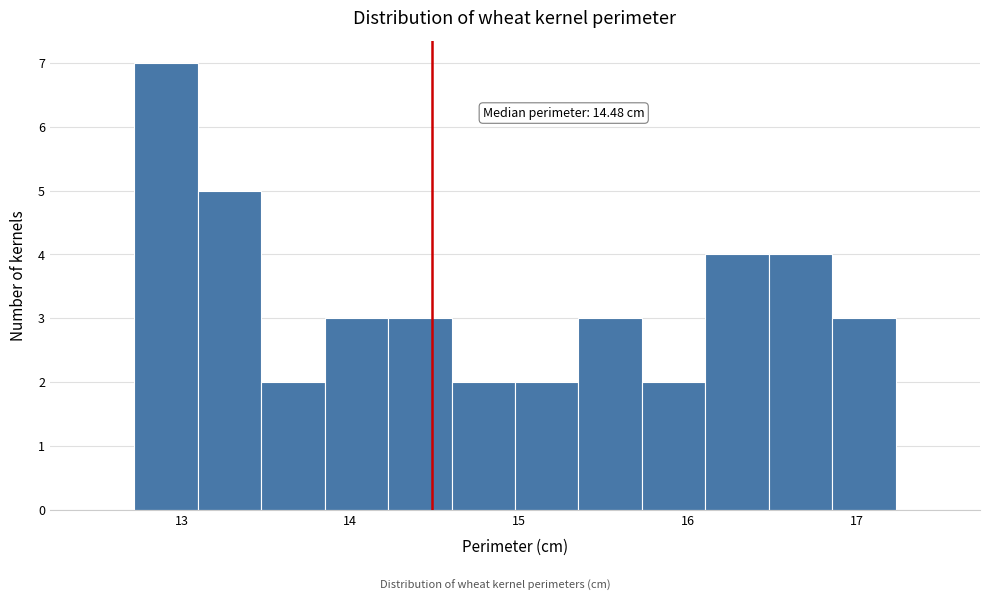

Around what value on the x-axis is the tallest bar? Give the approximate position of its centre, as read against the axis.

12.9